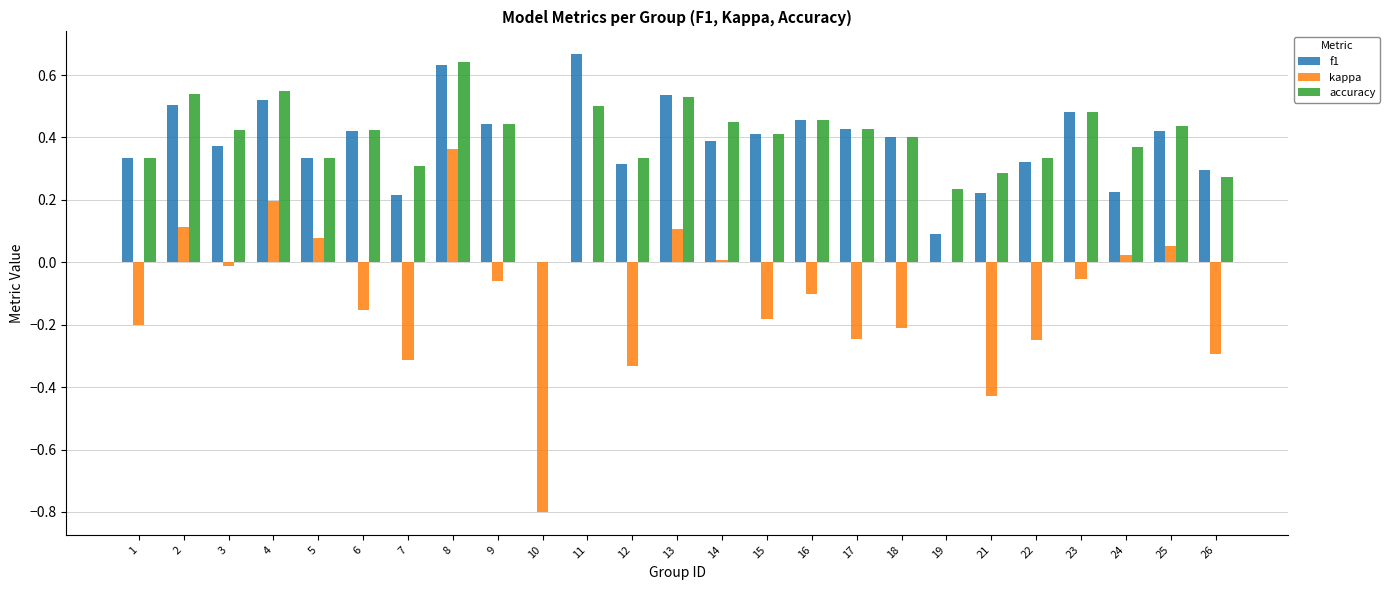

What is the sum of all kappa values?

-2.7